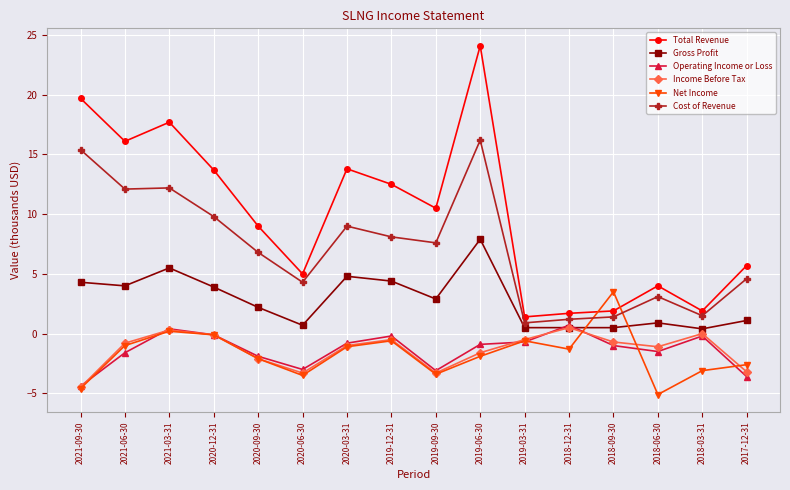

True or false: Gross Profit and Cost of Revenue cross at least once.

False